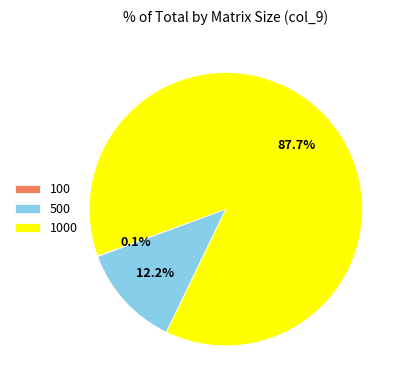

Does 500 represent more than half of the total?

No